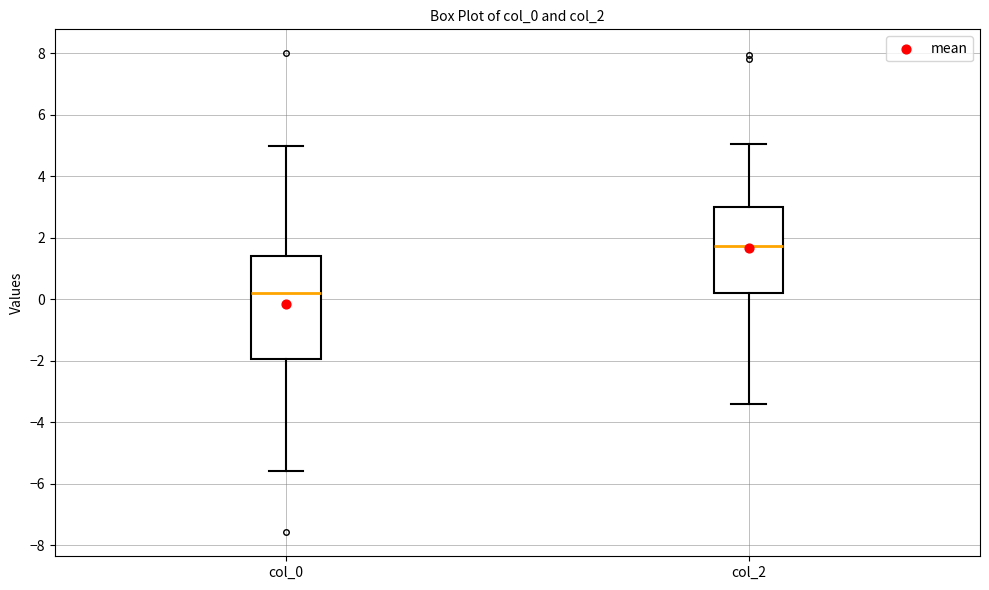

Reading left to right, read every box against the y-axis: the position of its median line, the range the box covers, and the ends of its whiskers. The values are not printed on the chart, so give them approximately, as read against the axis.

col_0: median 0.2, box -2.0 to 1.4, whiskers -5.6 to 5.0
col_2: median 1.8, box 0.2 to 3.0, whiskers -3.4 to 5.0